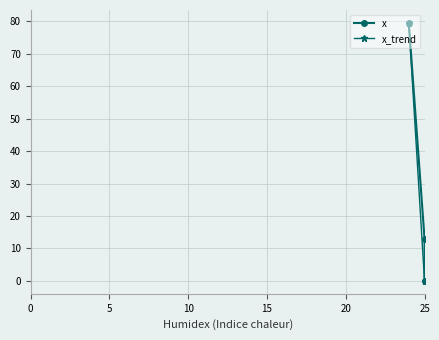

Which category has the lowest value across all series?

25